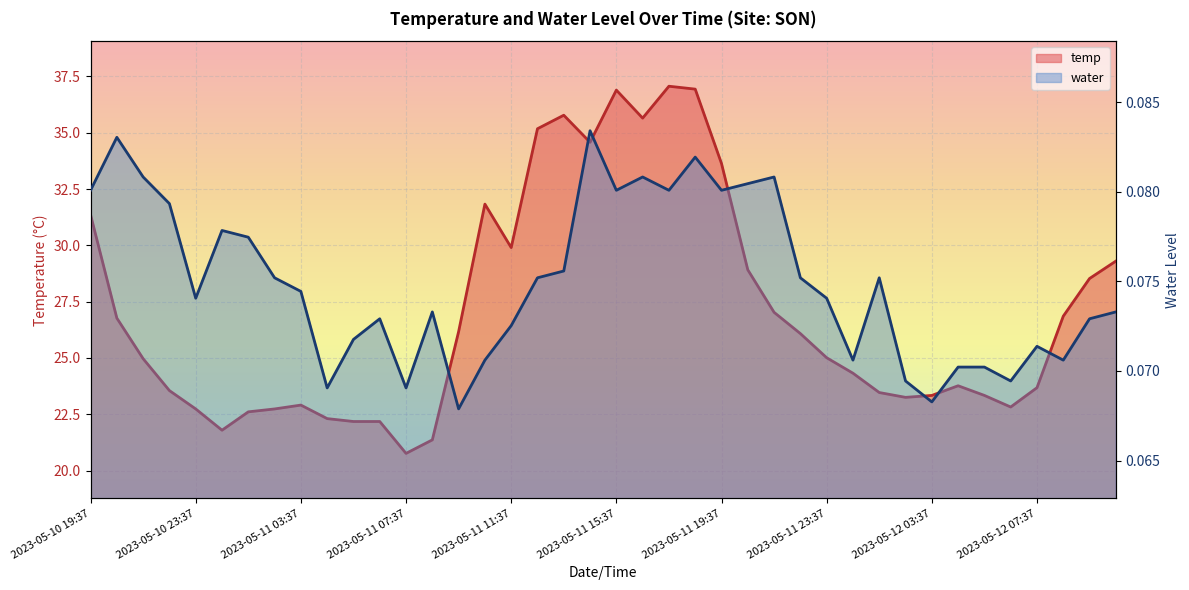

What is the spread (max minus min) of values at 2023-05-12 07:37?

23.6